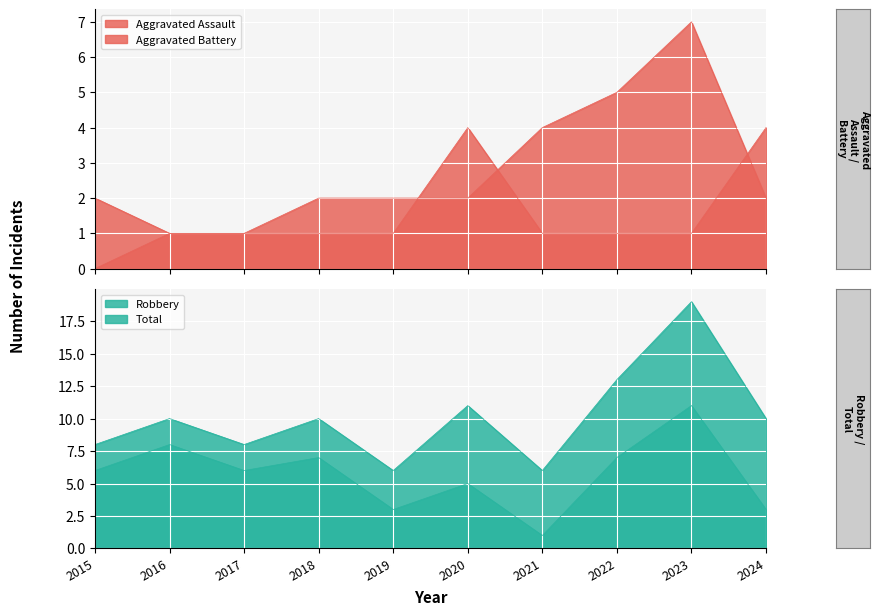

How many lines are shown in the chart?

4